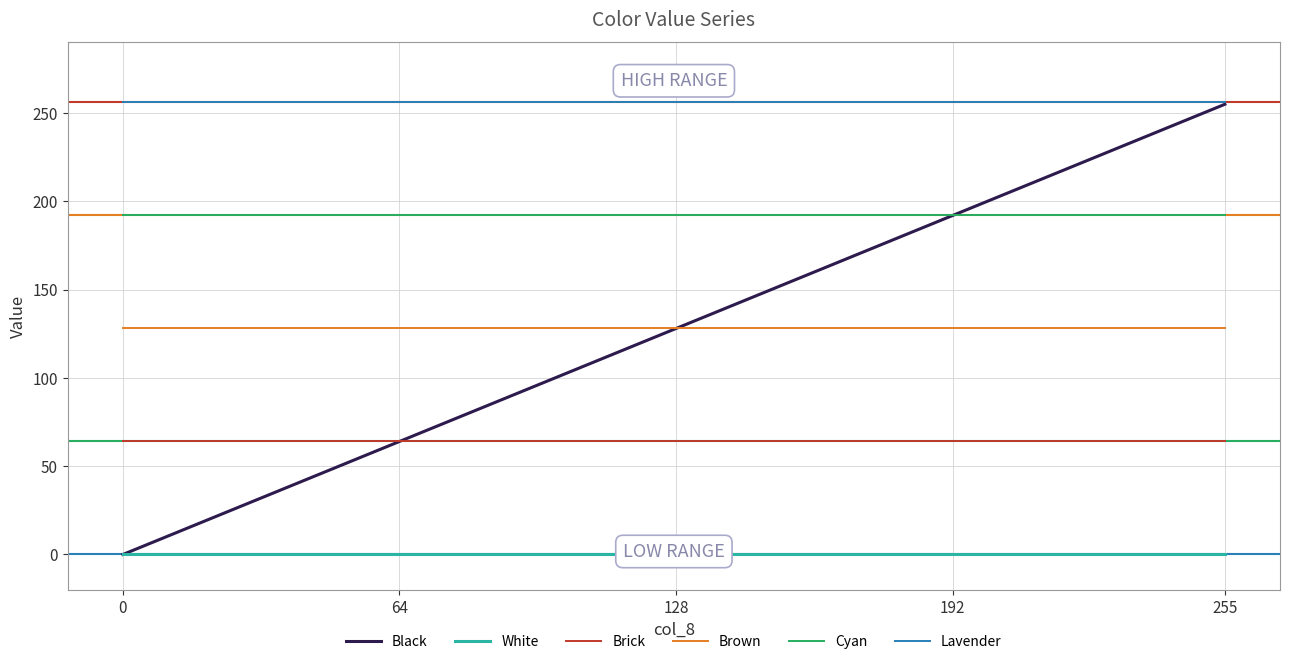

How many lines are shown in the chart?

6